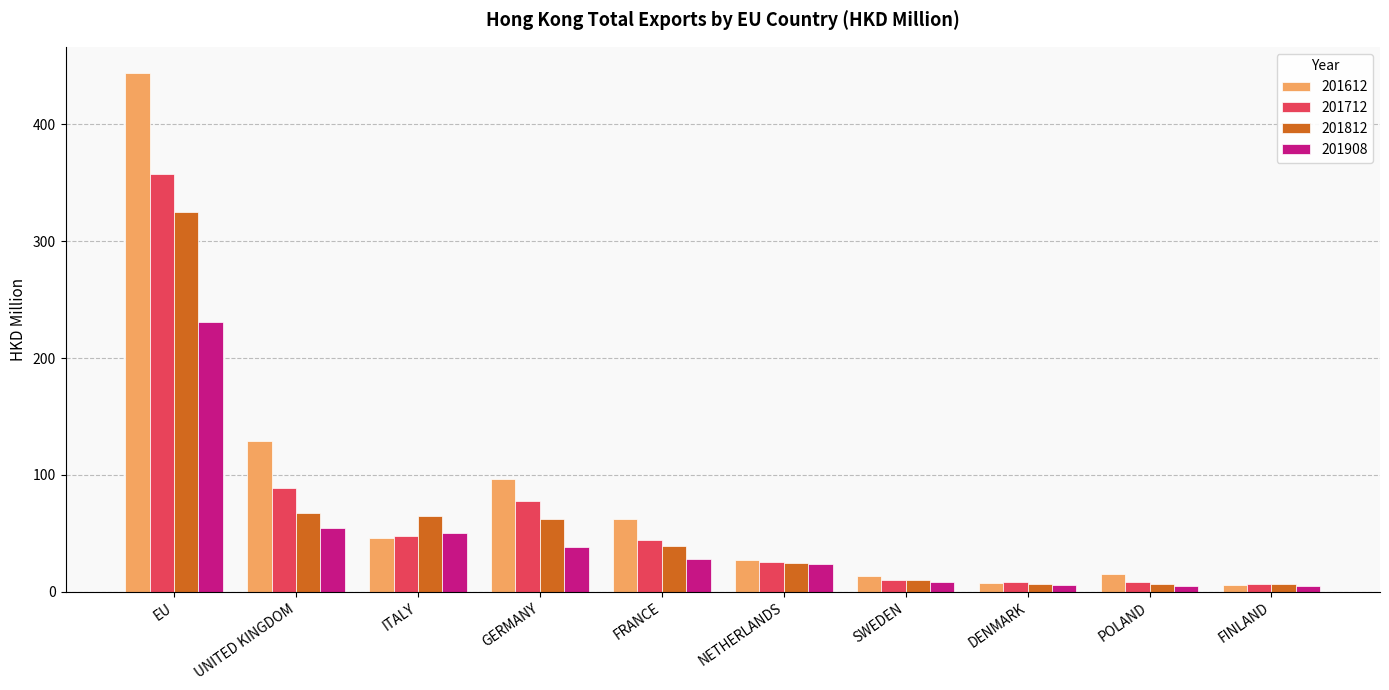

What is the spread (max minus min) of values at ITALY?

18.2